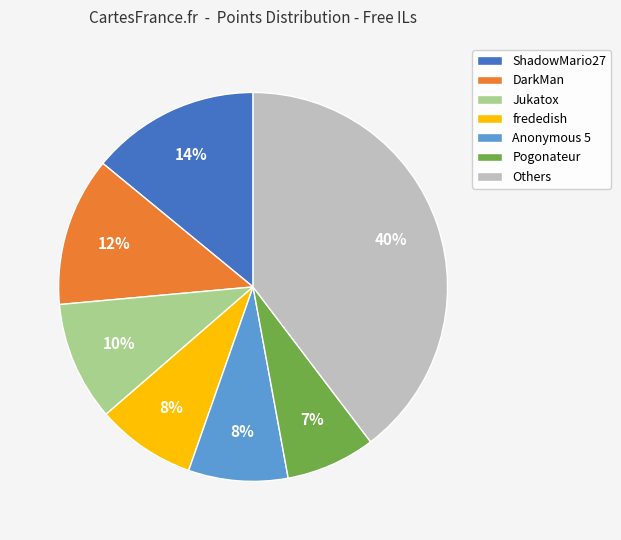

To the nearest percent, what is the average slice percentage?

14%